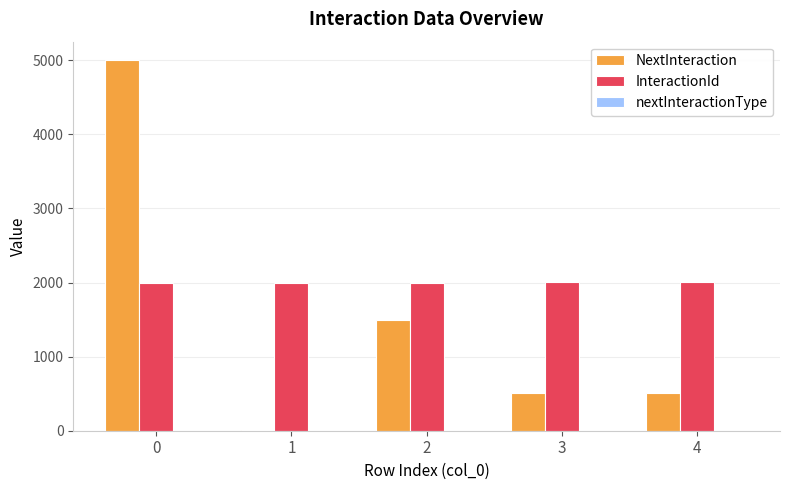

What is the maximum value for InteractionId?

2001